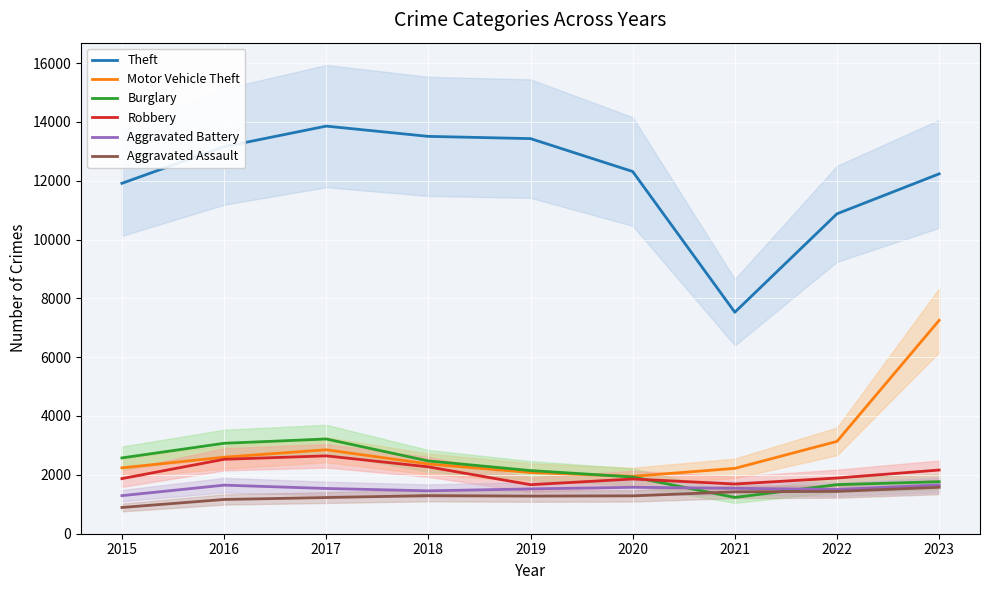

Which category has the highest value in the Aggravated Battery series?

2023